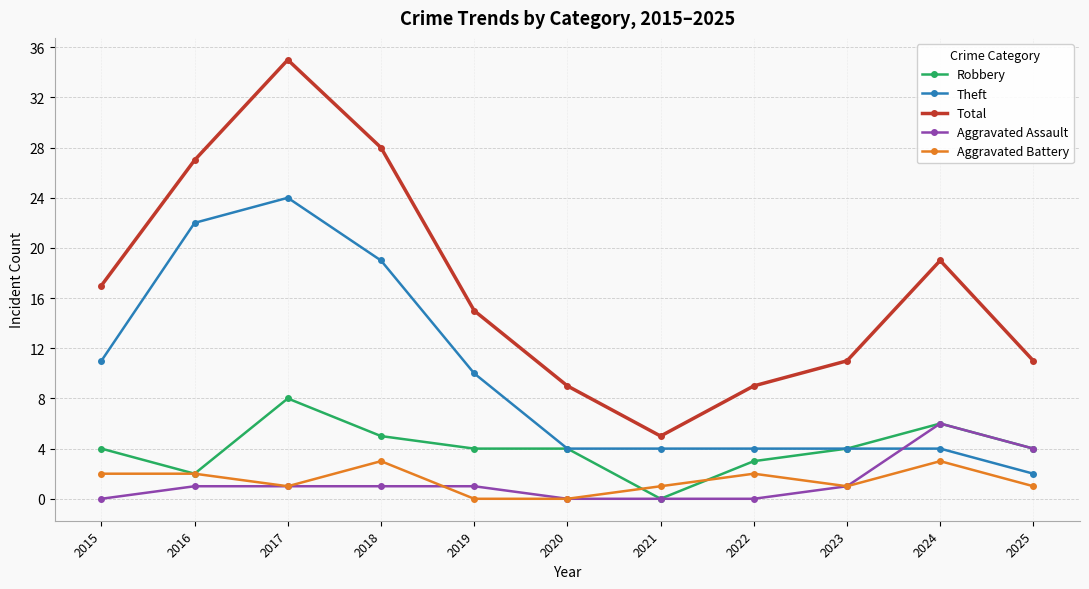

Reading right to left, list all the values displayed in this chart.

Robbery: 4	6	4	3	0	4	4	5	8	2	4
Theft: 2	4	4	4	4	4	10	19	24	22	11
Total: 11	19	11	9	5	9	15	28	35	27	17
Aggravated Assault: 4	6	1	0	0	0	1	1	1	1	0
Aggravated Battery: 1	3	1	2	1	0	0	3	1	2	2